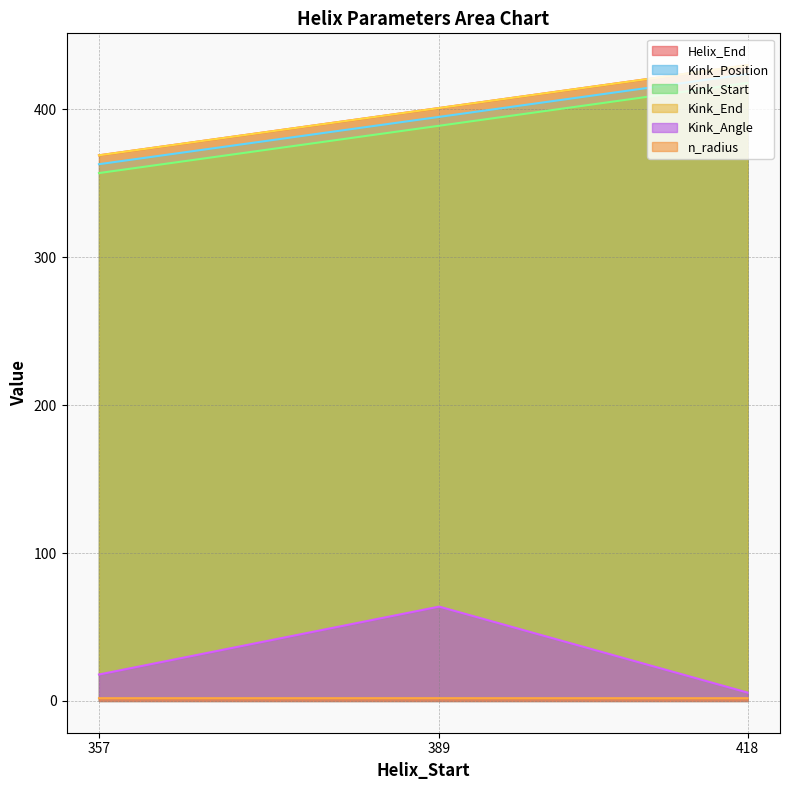

The value of Kink_End at 389 is 579.6. True or false?

False